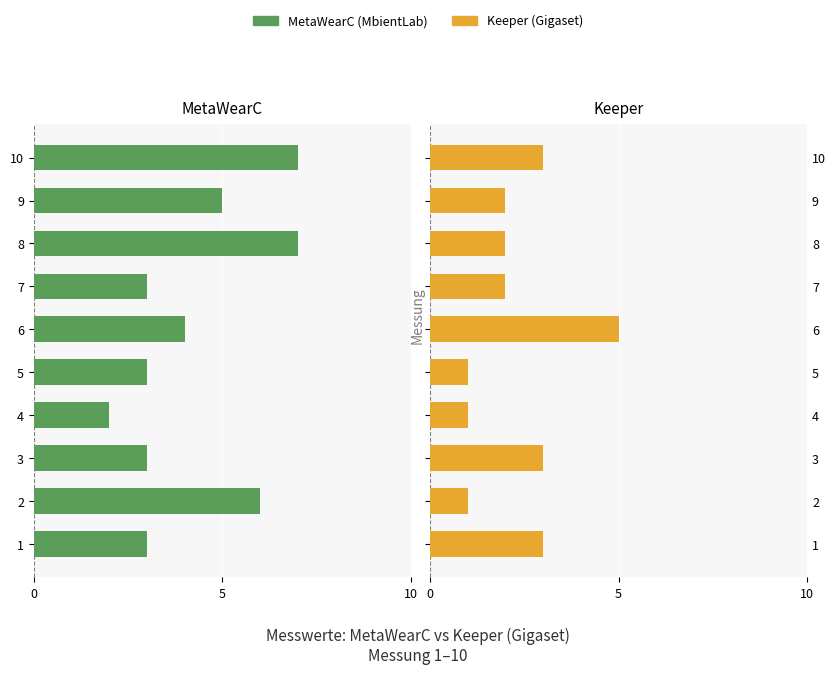

True or false: MetaWearC (MbientLab) has a value of -2 at 7.

False